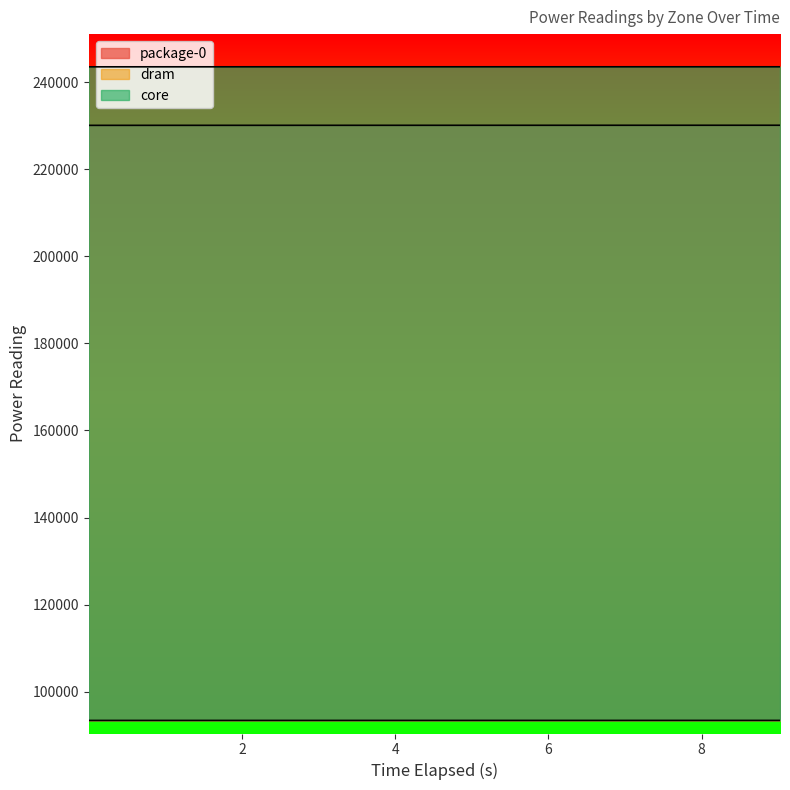

What is the difference between the maximum and minimum values in the package-0 series?

24.6